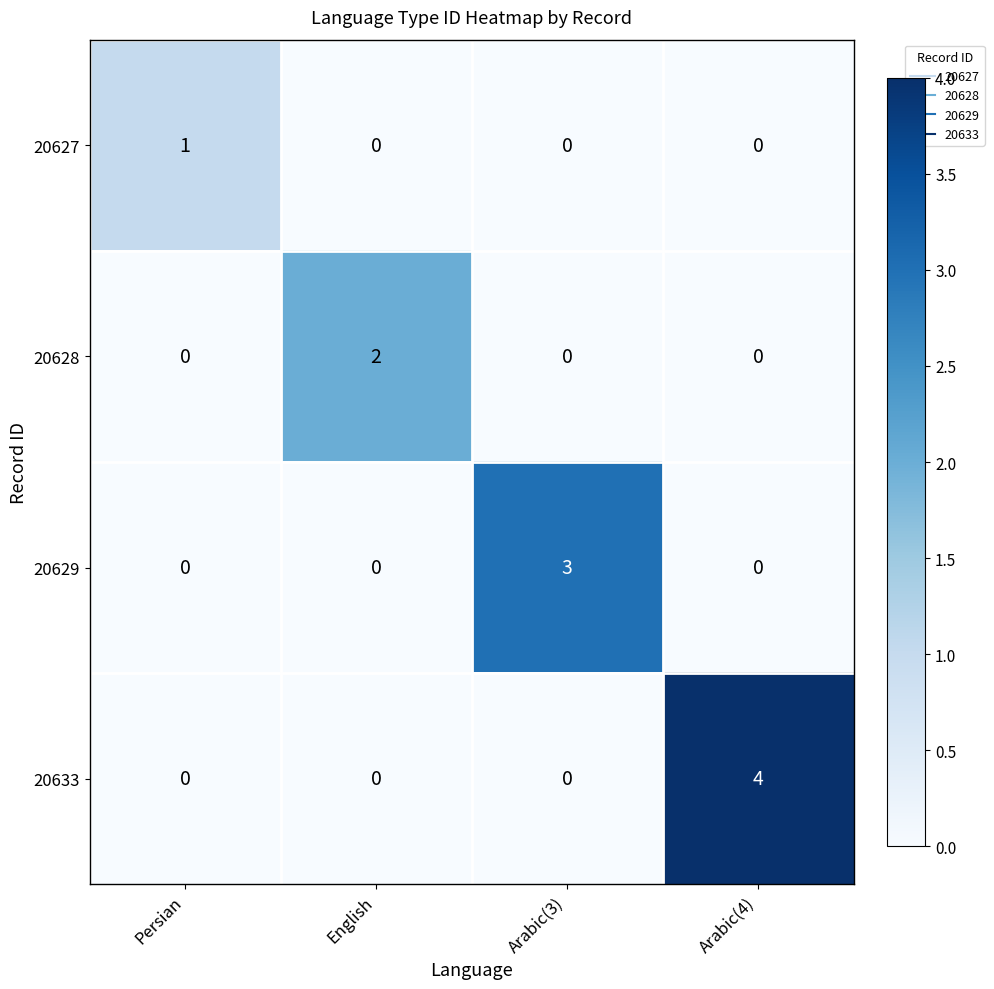

Which series changed the most between Persian and Arabic(4)?

20633